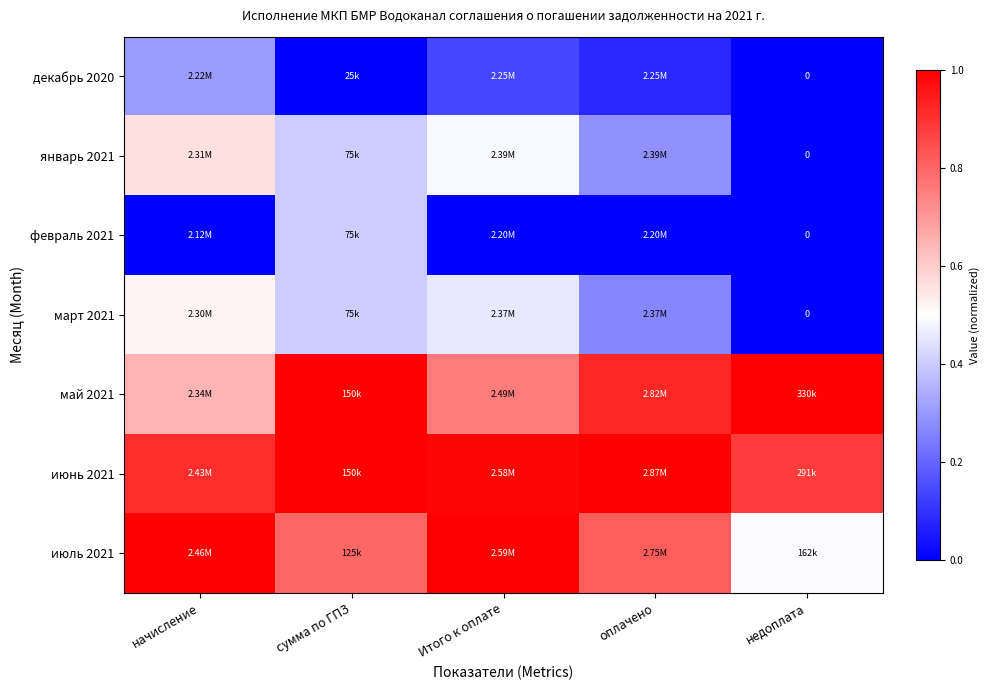

What is the sum of the февраль 2021 values at Итого к оплате and сумма по ГПЗ?

0.4